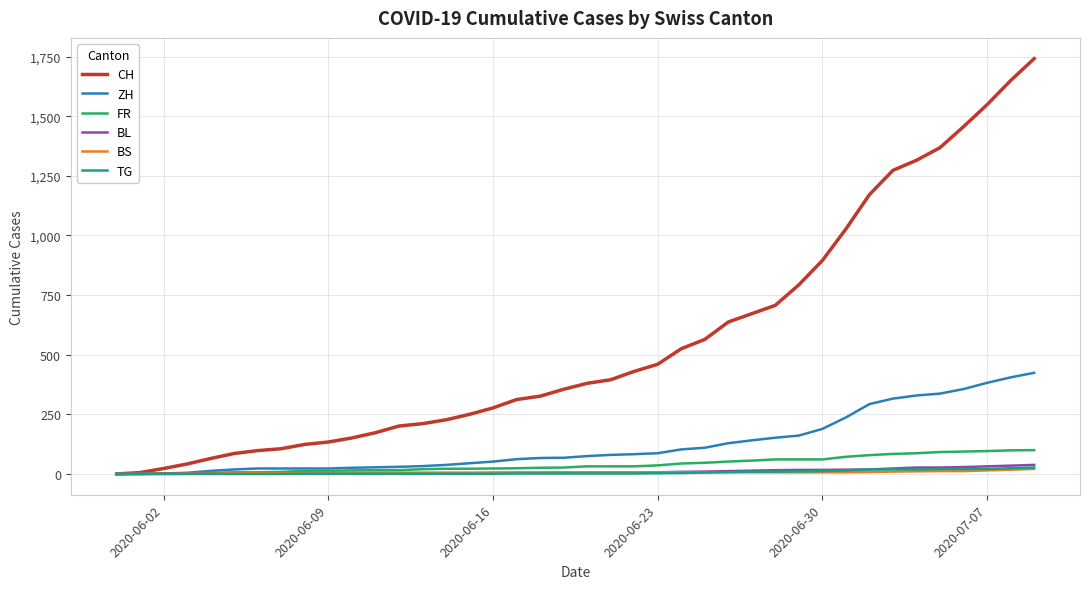

Which series has the largest range (max minus min)?

CH